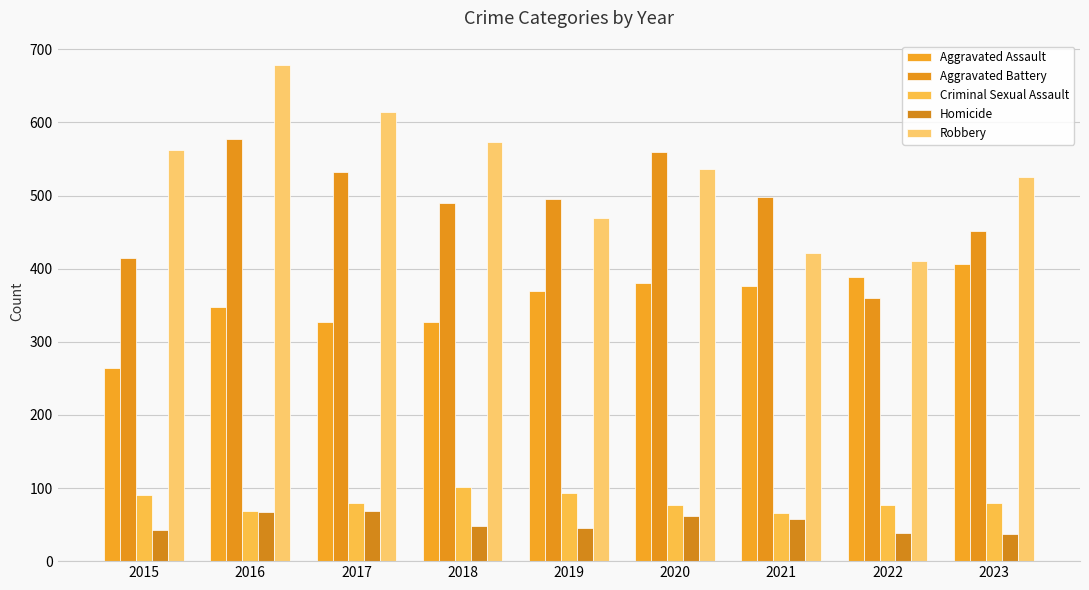

True or false: Criminal Sexual Assault has a value of 77 at 2020.

True